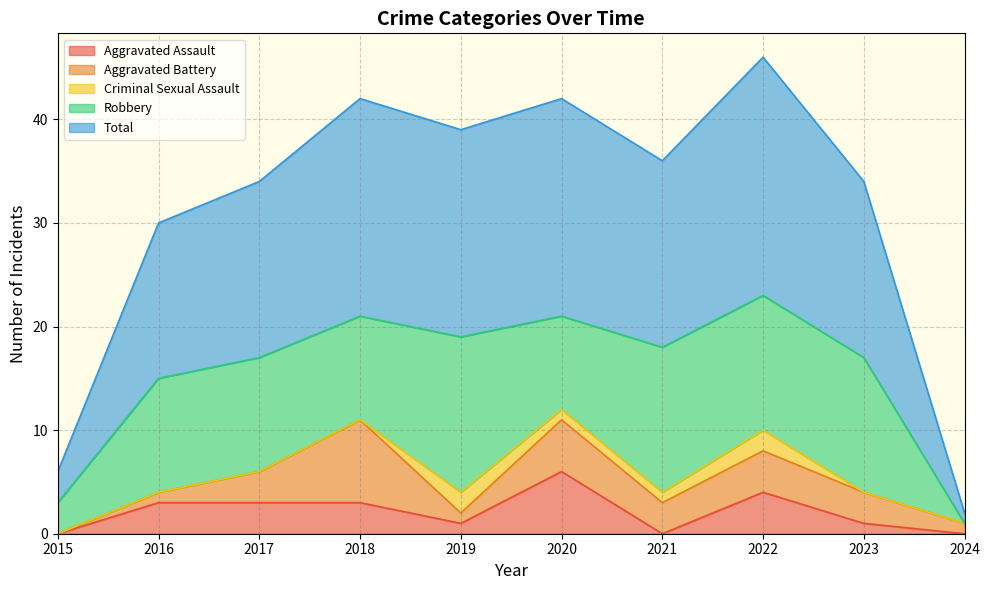

Which series has the widest spread of values?

Total